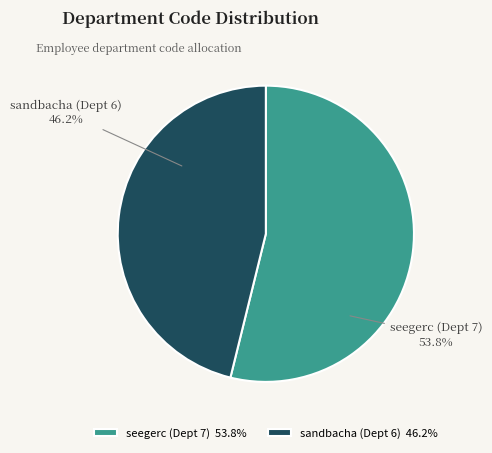

To the nearest percent, what is the combined percentage of seegerc (Dept 7) and sandbacha (Dept 6)?

100%